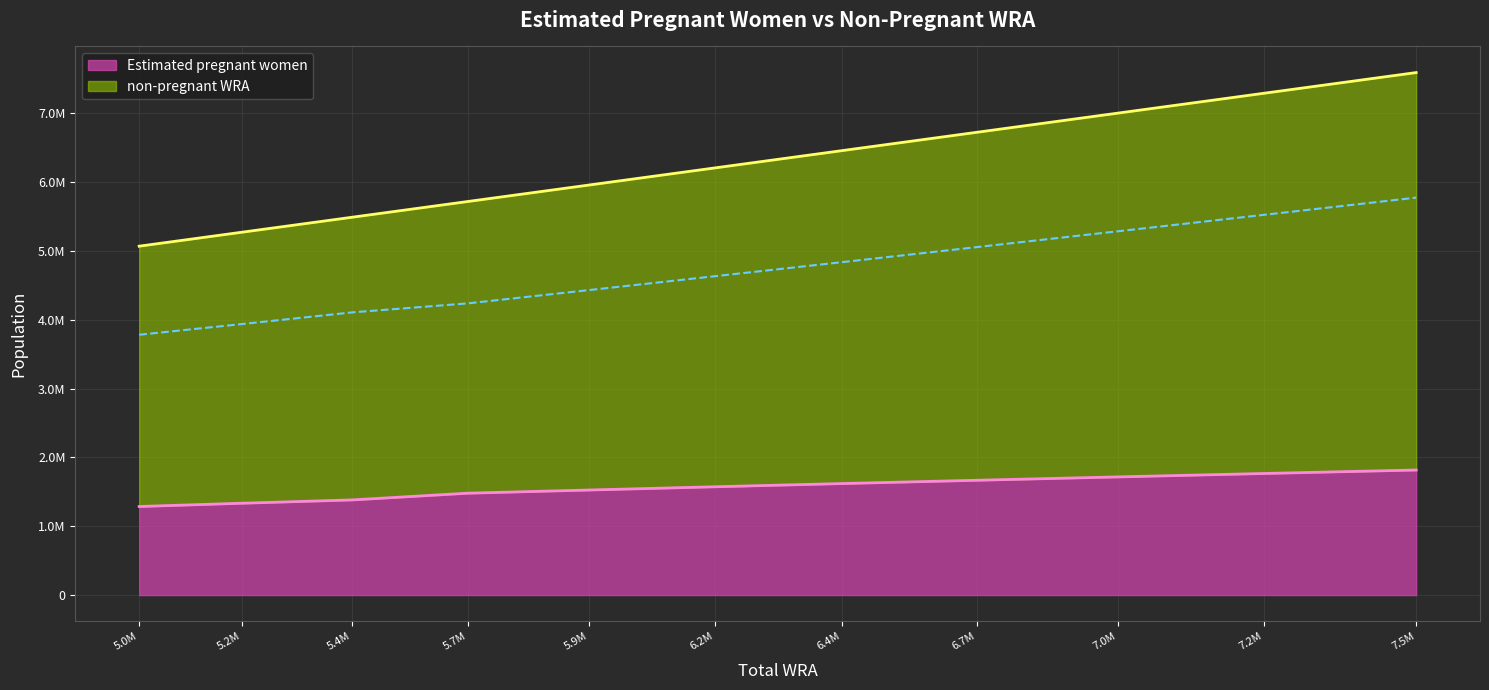

True or false: non-pregnant WRA and Estimated pregnant women intersect in this chart.

False